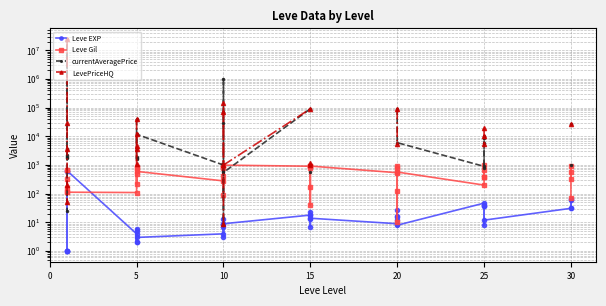

The Leve EXP series shows 7.0 at 15. True or false?

True